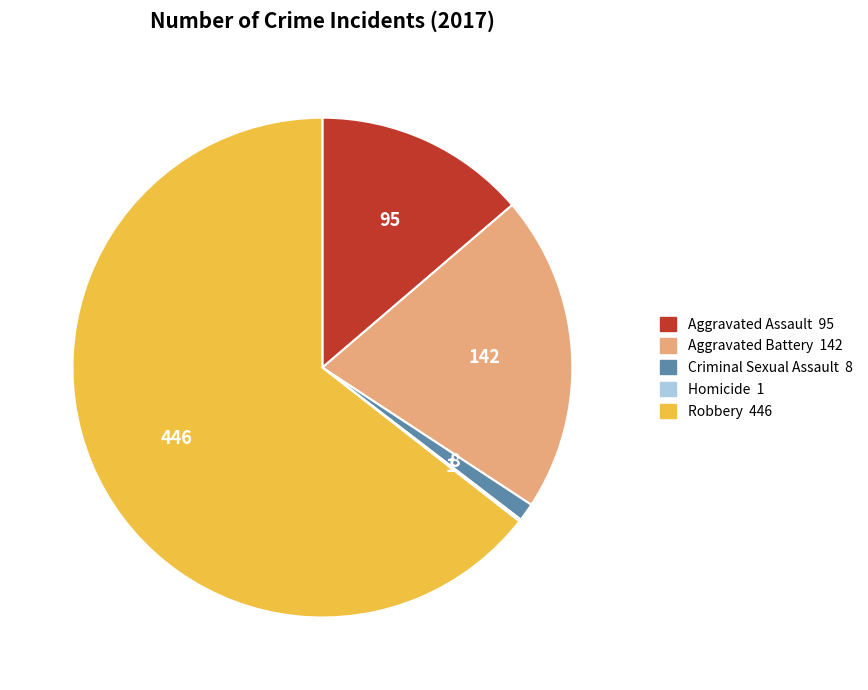

The Aggravated Assault slice represents 4% of the pie. True or false?

False